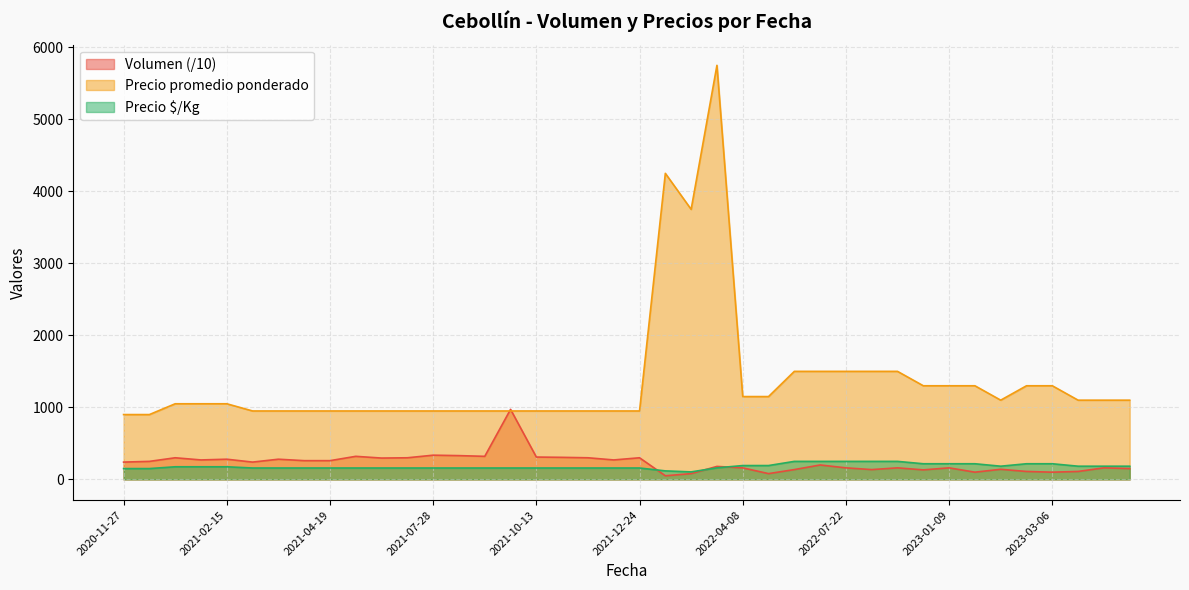

Which series has the largest total across all categories?

Precio promedio ponderado